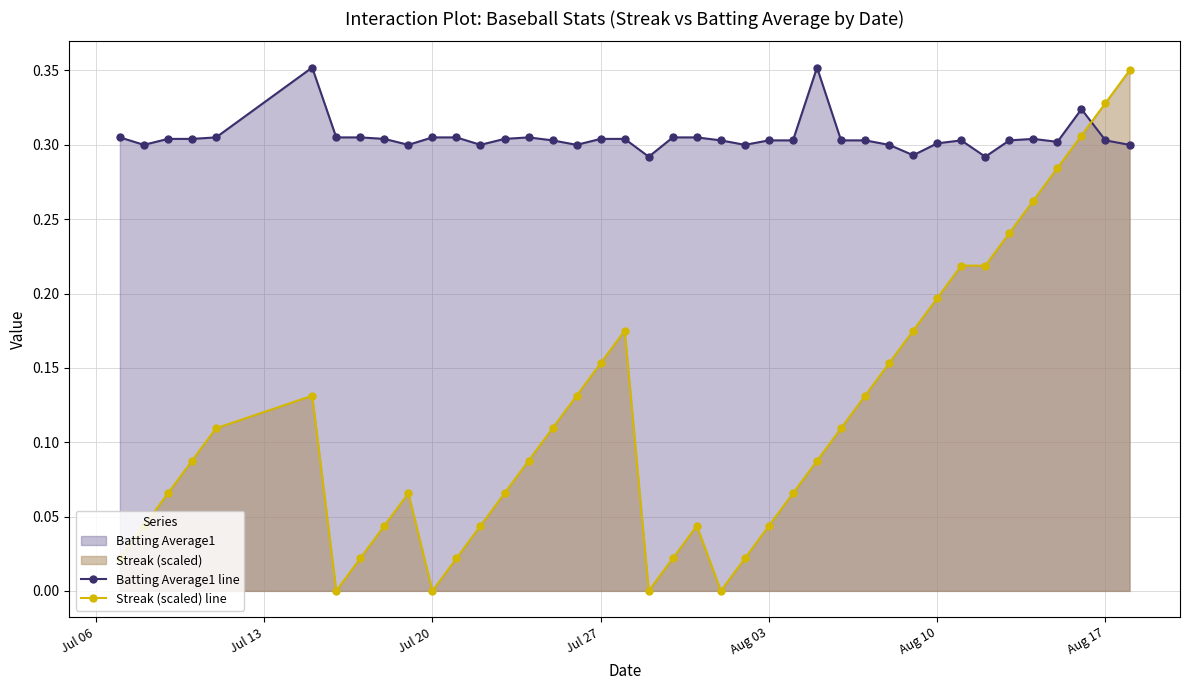

Rank the series by their average value, from highest to lowest.

Batting Average1 line, Streak (scaled) line